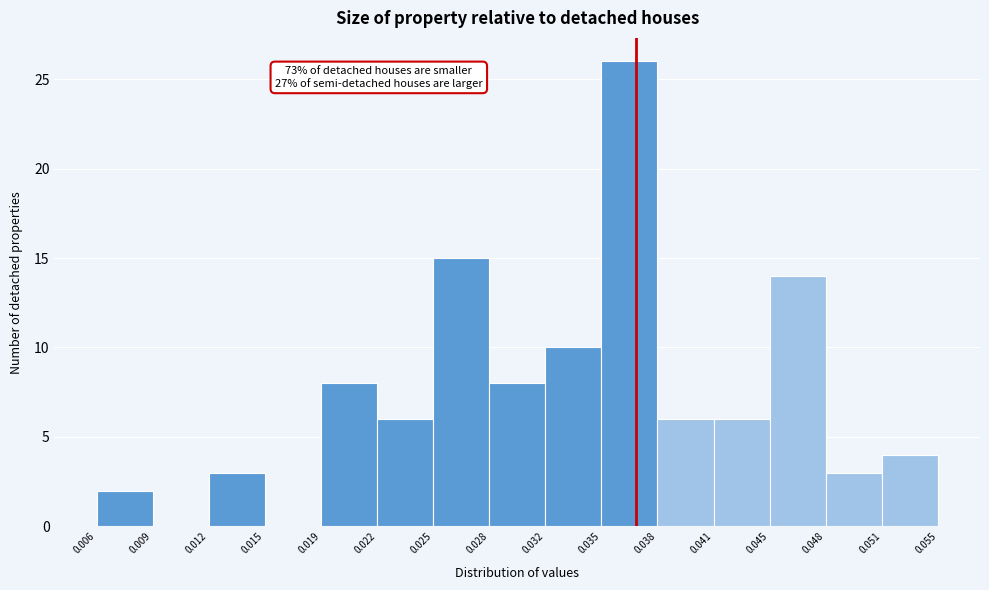

Over which range of the x-axis is the bar tallest?

0.035 to 0.038